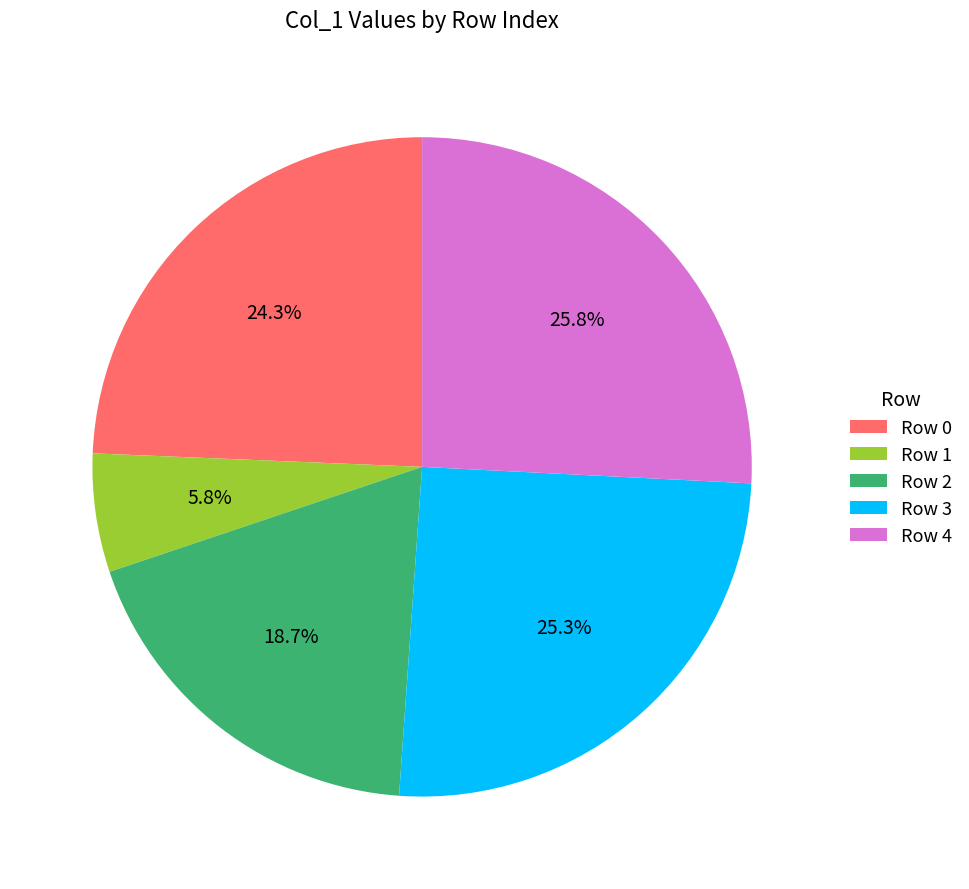

Which slice is the smallest?

Row 1